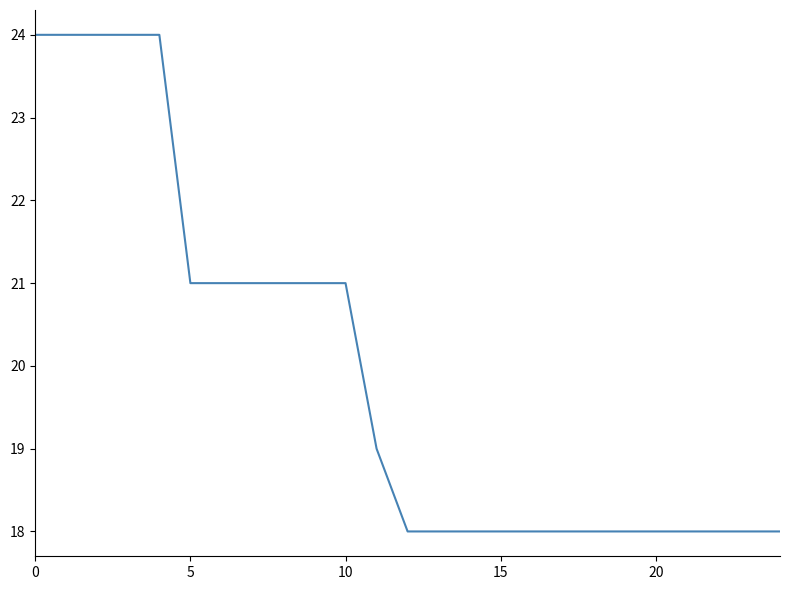

What is the difference between the maximum and second lowest values?

6